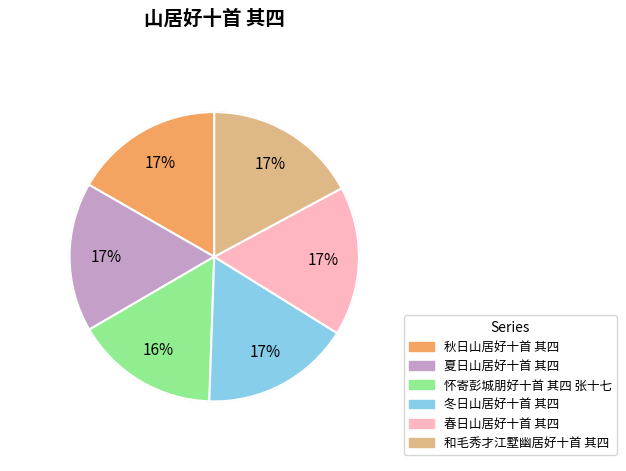

To the nearest percent, what is the average slice percentage?

17%